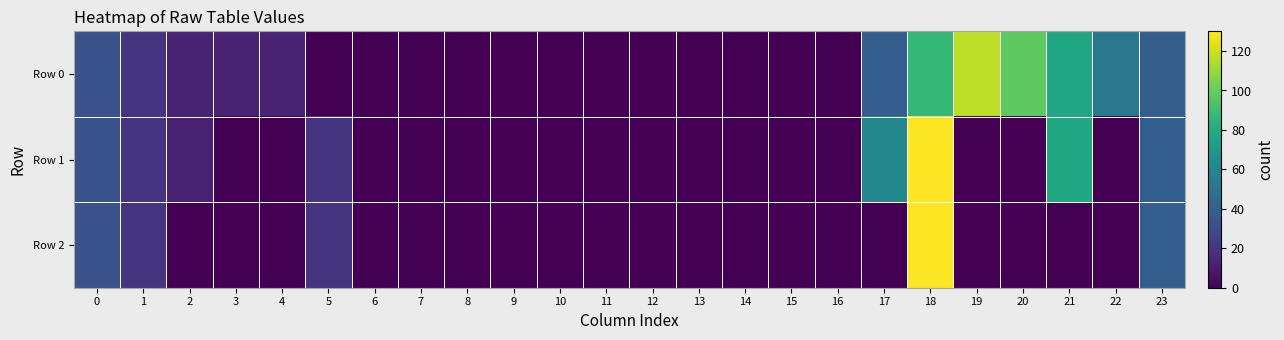

How many categories are shown in the chart?

24